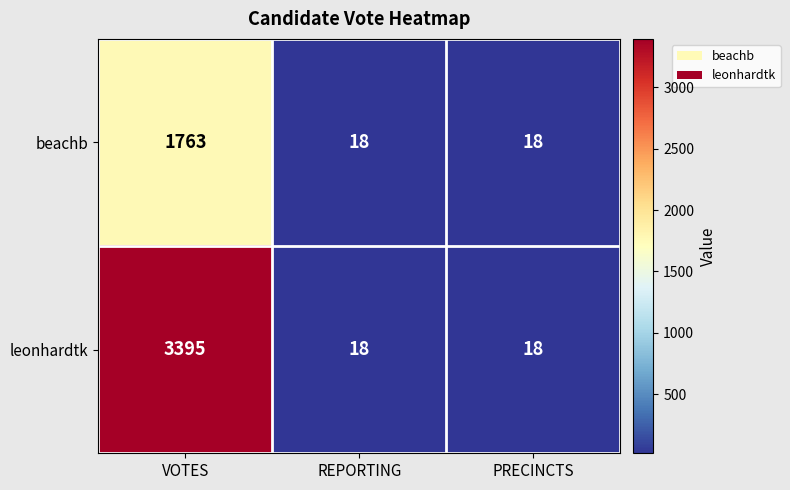

What is the maximum value shown in the chart?

3395